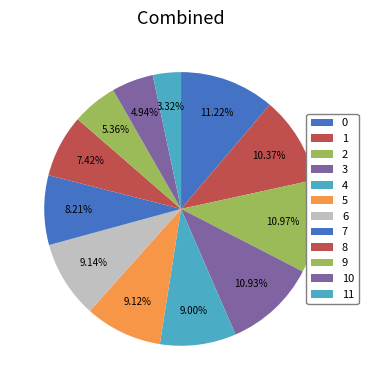

How much of the chart is everything except 10?

95.1%